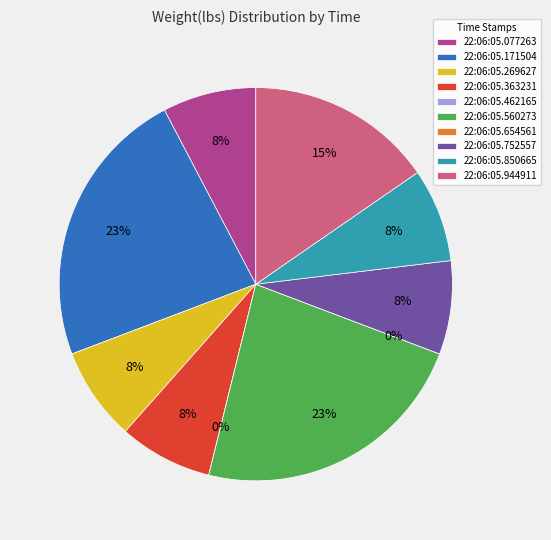

Combined, do 22:06:05.269627 and 22:06:05.560273 account for over 50%?

No